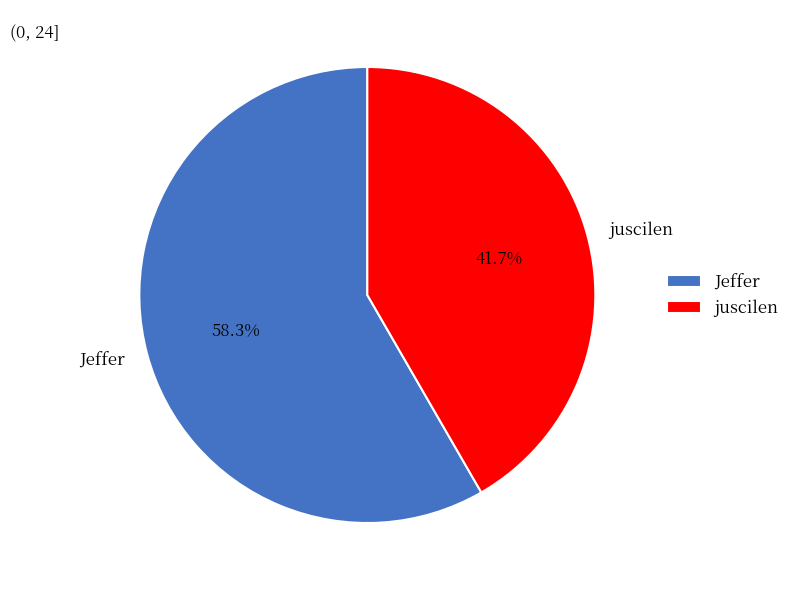

To the nearest percent, what percentage of the pie is juscilen?

42%